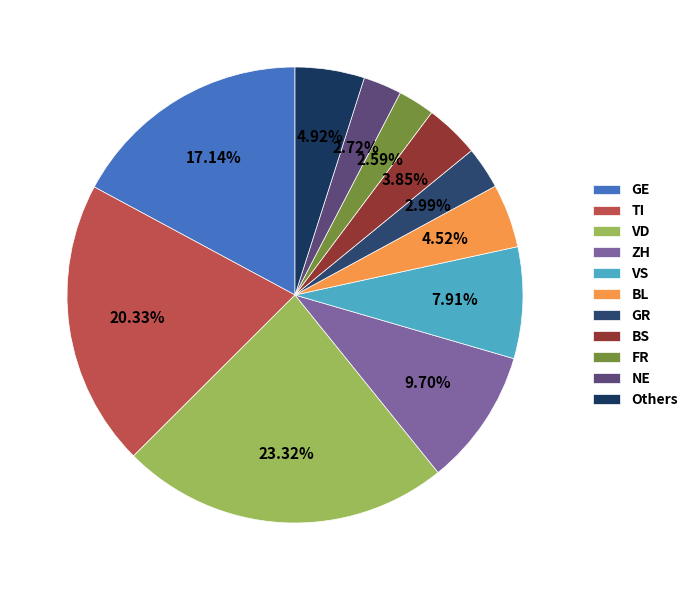

Count the number of slices in the pie.

11